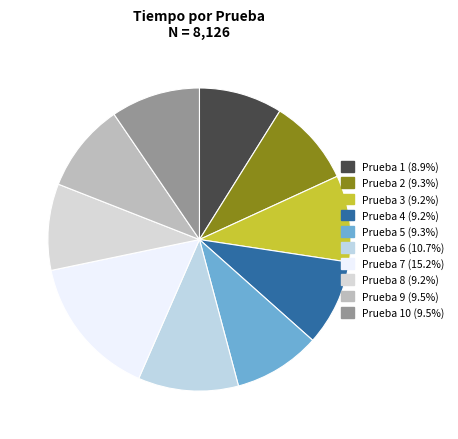

Count the number of slices in the pie.

10